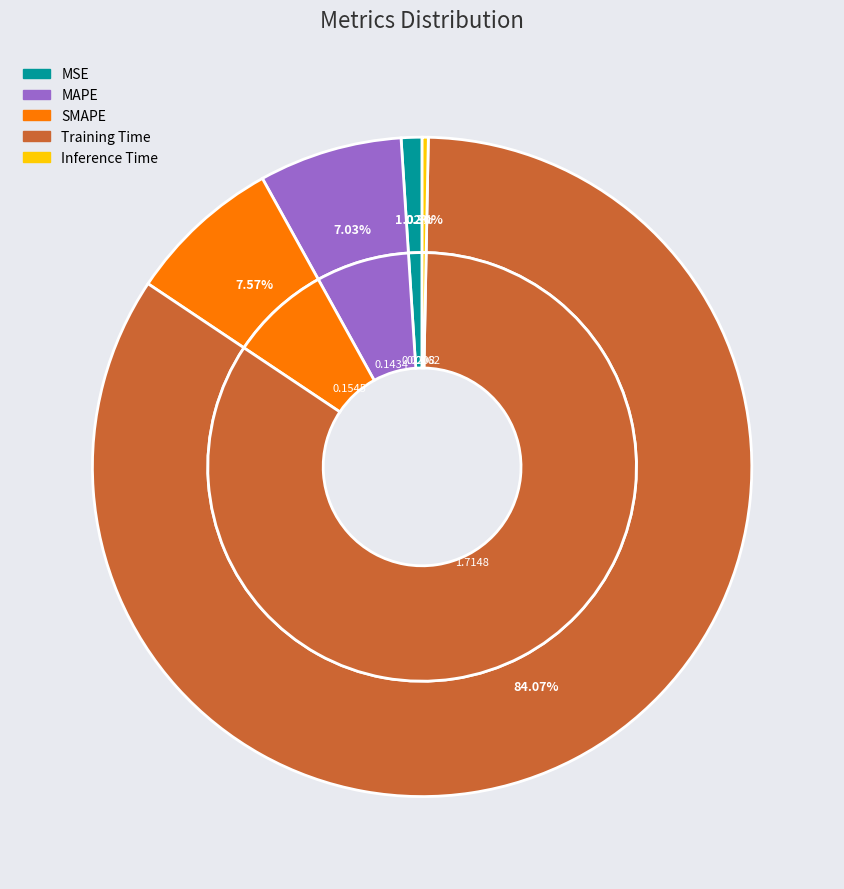

Rank the categories by value from lowest to highest.

Inference Time, MSE, MAPE, SMAPE, Training Time